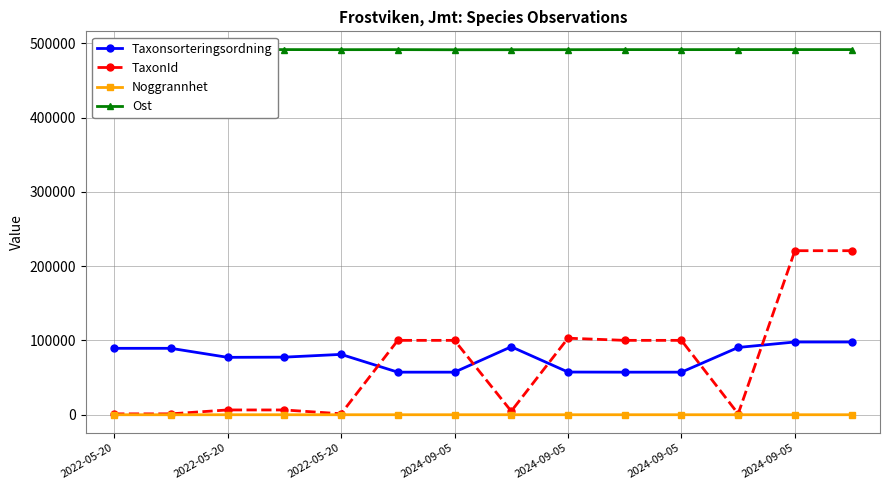

Rank the series by their maximum value, from lowest to highest.

Noggrannhet, Taxonsorteringsordning, TaxonId, Ost